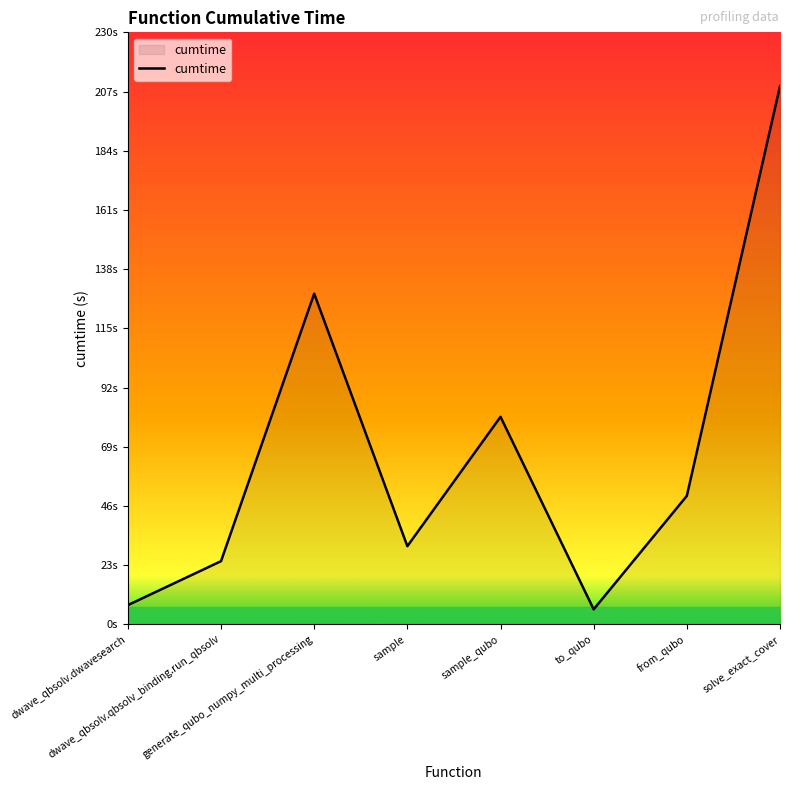

Is this an area chart (filled region under the line)?

Yes